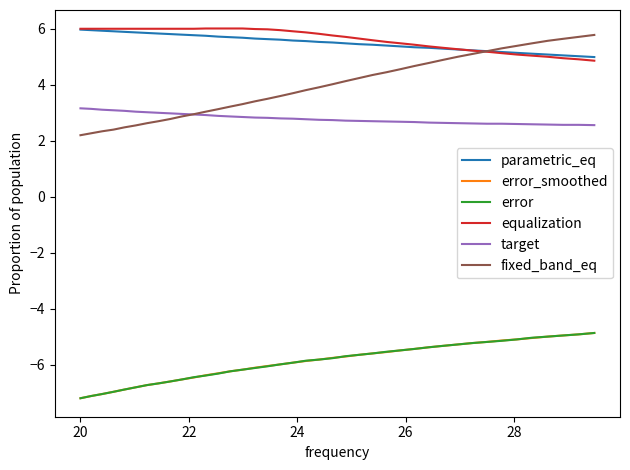

True or false: error and fixed_band_eq intersect in this chart.

False